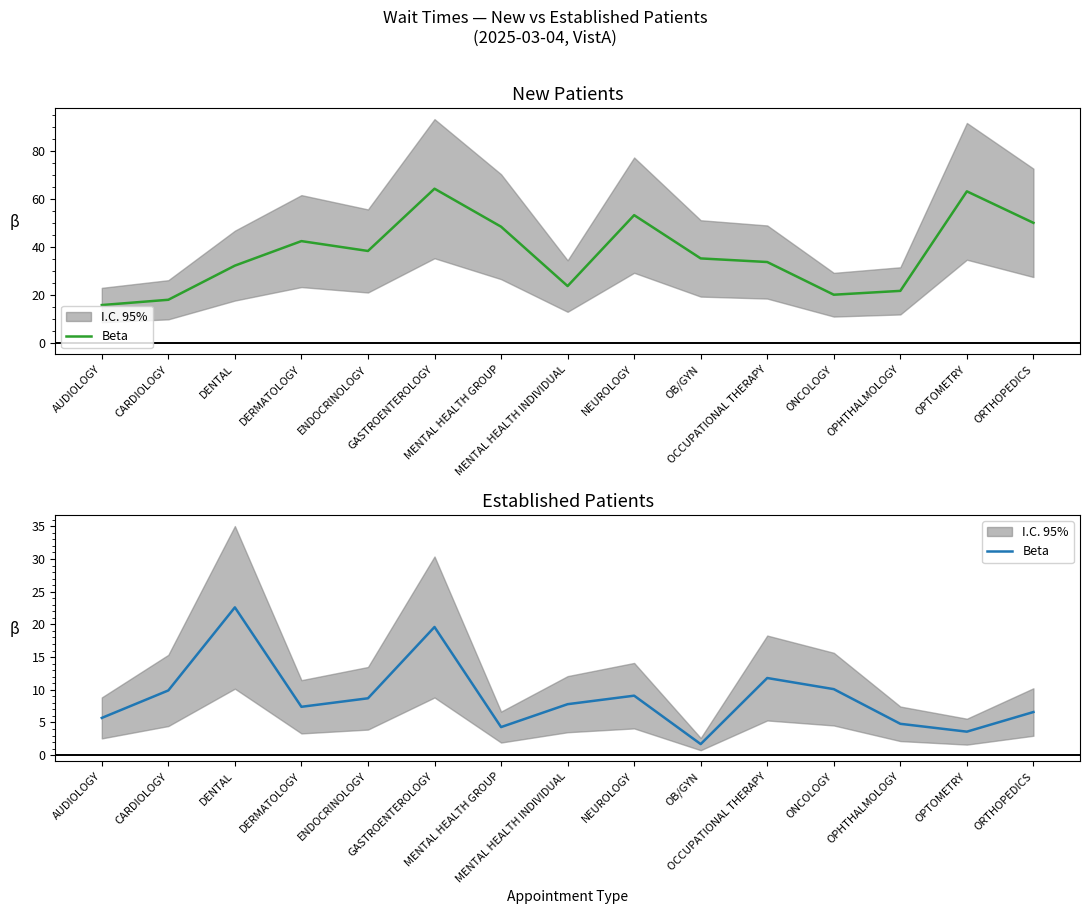

Does the chart display data point markers on the line(s)?

No